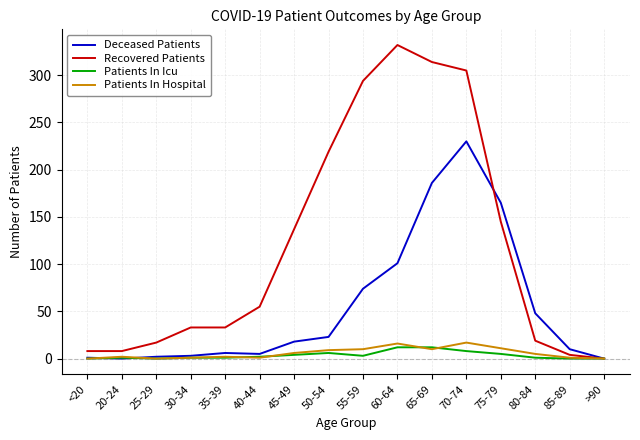

Which label corresponds to the largest value in the chart?

60-64